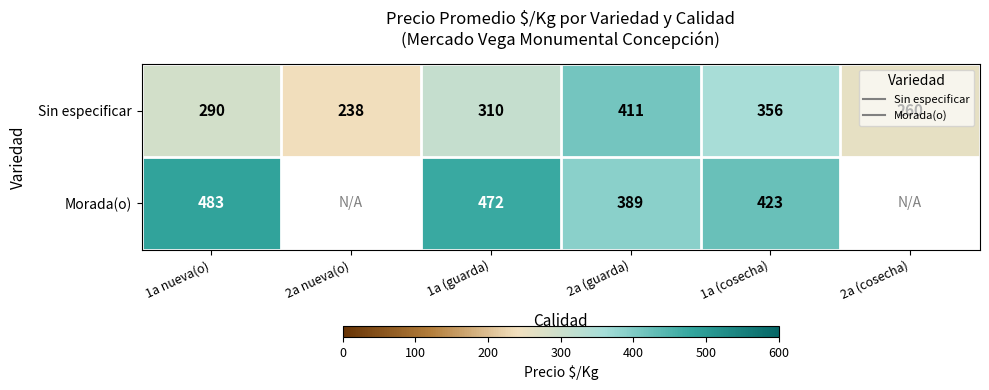

What is the minimum value shown in the chart?

238.0